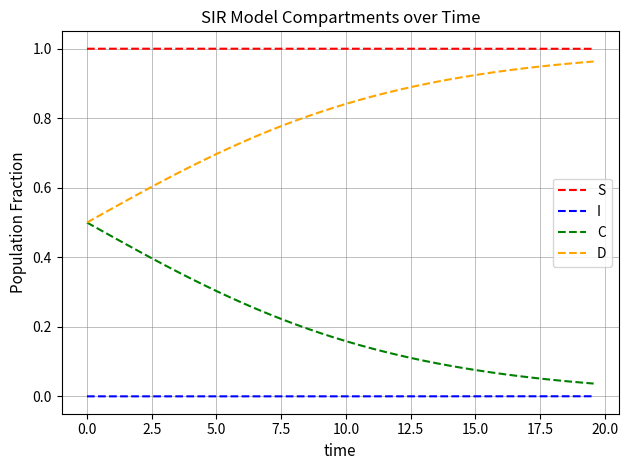

Which series has the largest total across all categories?

S